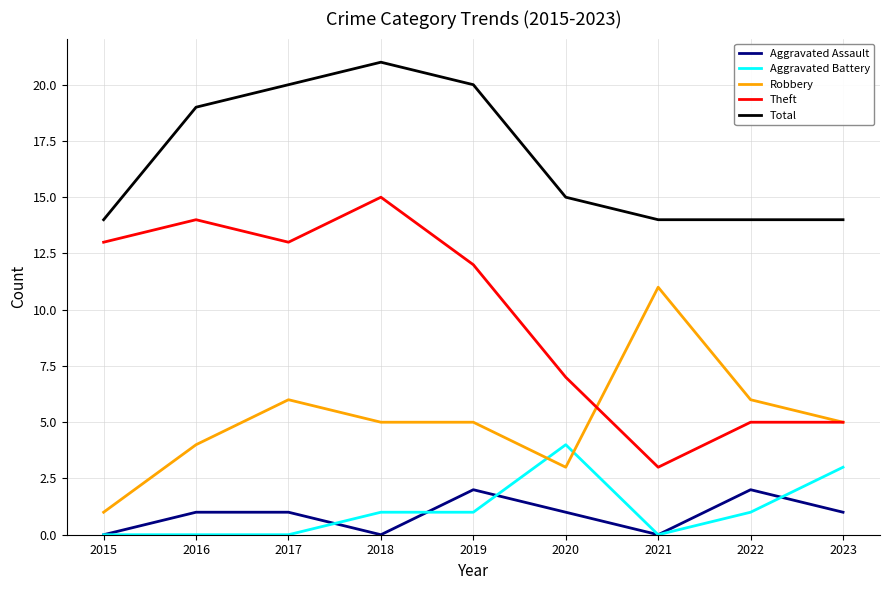

Does the chart display data point markers on the line(s)?

No